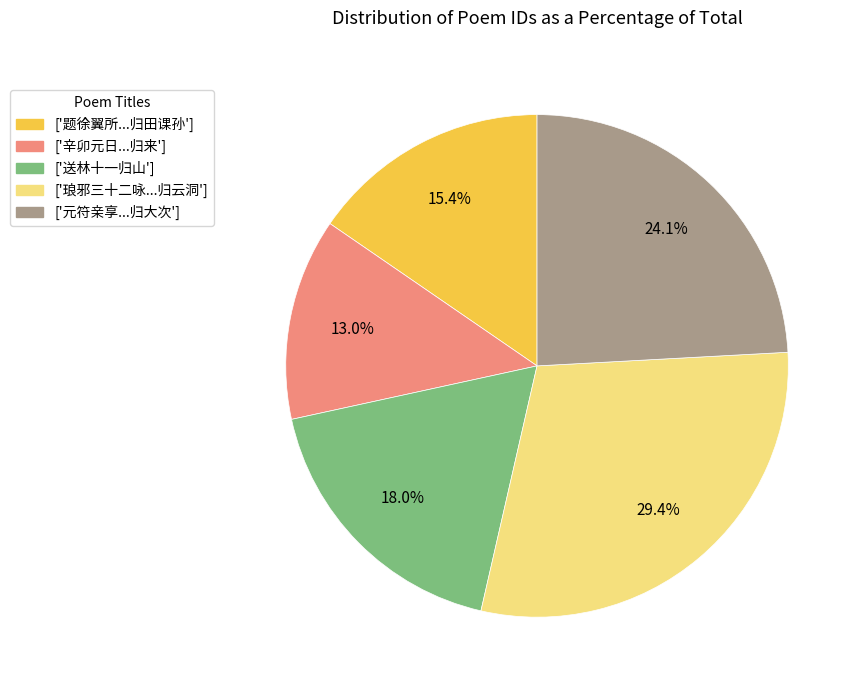

What portion of the pie excludes ['琅邪三十二咏...归云洞']?

70.6%